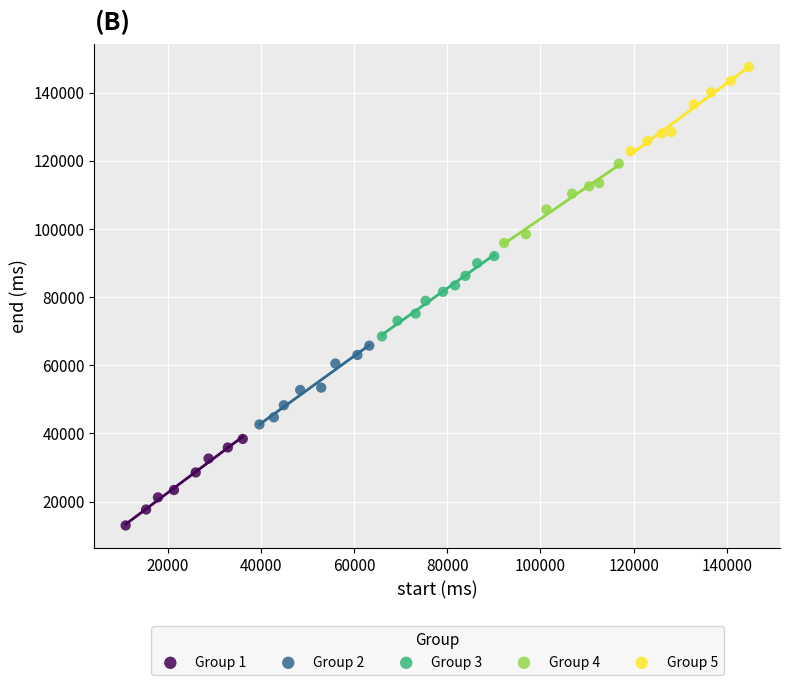

Which series reaches the minimum Y coordinate?

Group 1